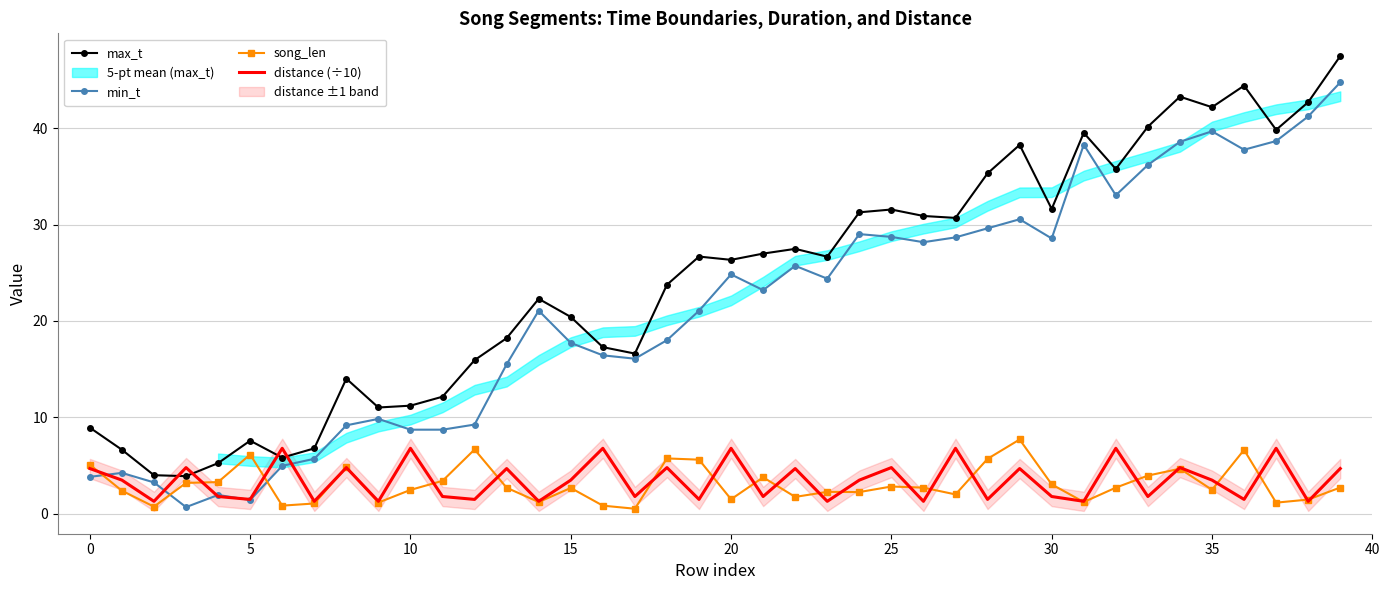

True or false: song_len and max_t cross at least once.

False